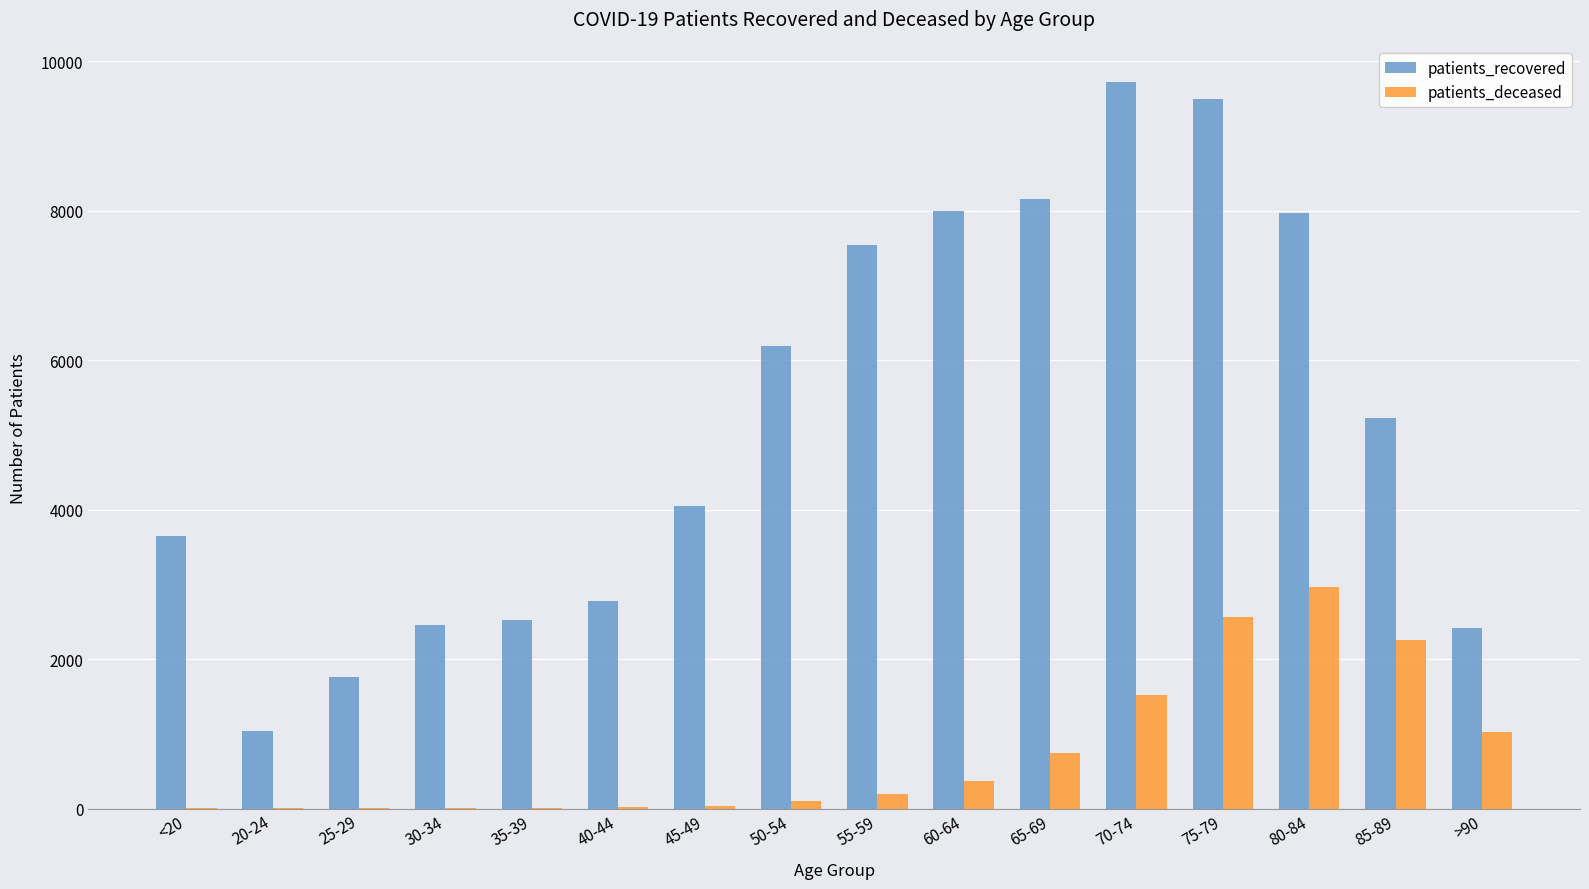

Which series changed the most between 45-49 and 70-74?

patients_recovered